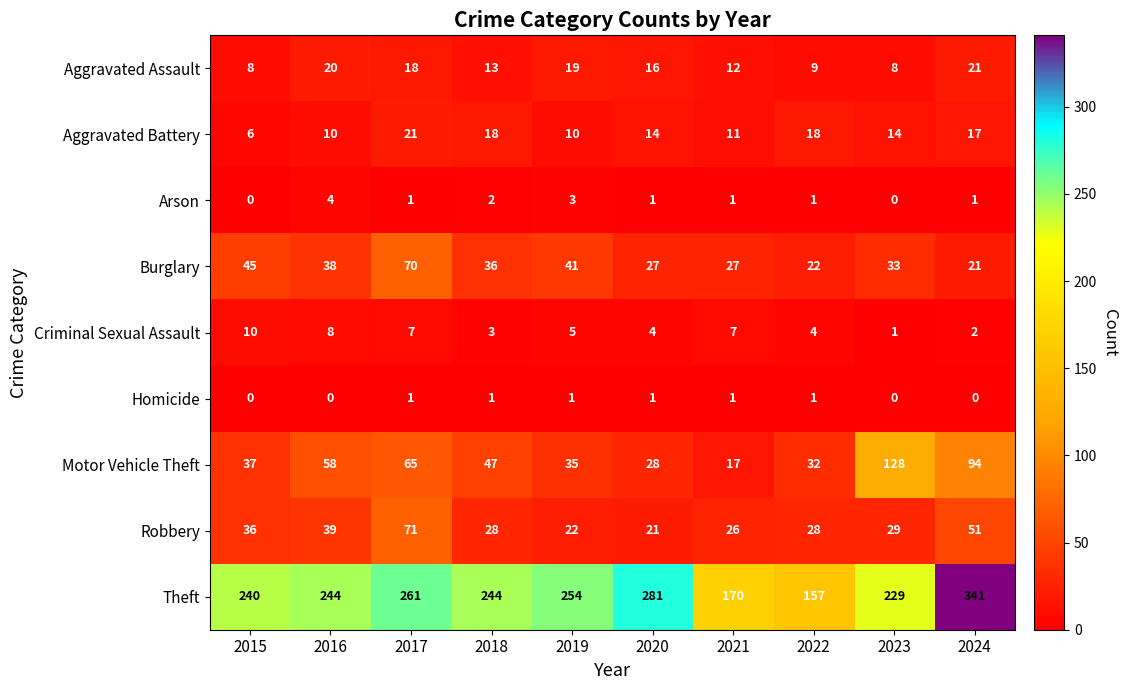

Which series has the largest total across all categories?

Theft